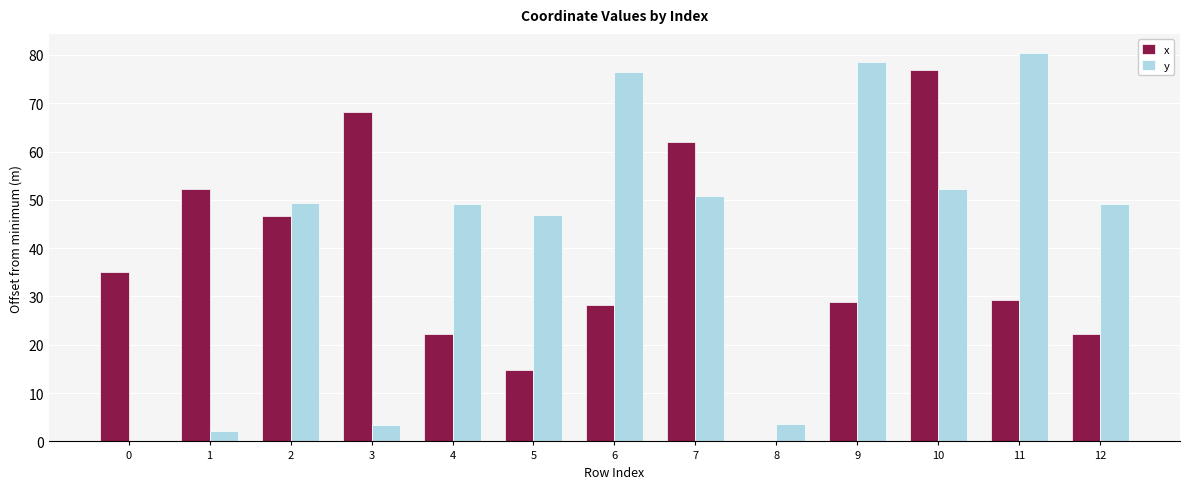

The value of x at 0 is 9.7. True or false?

False